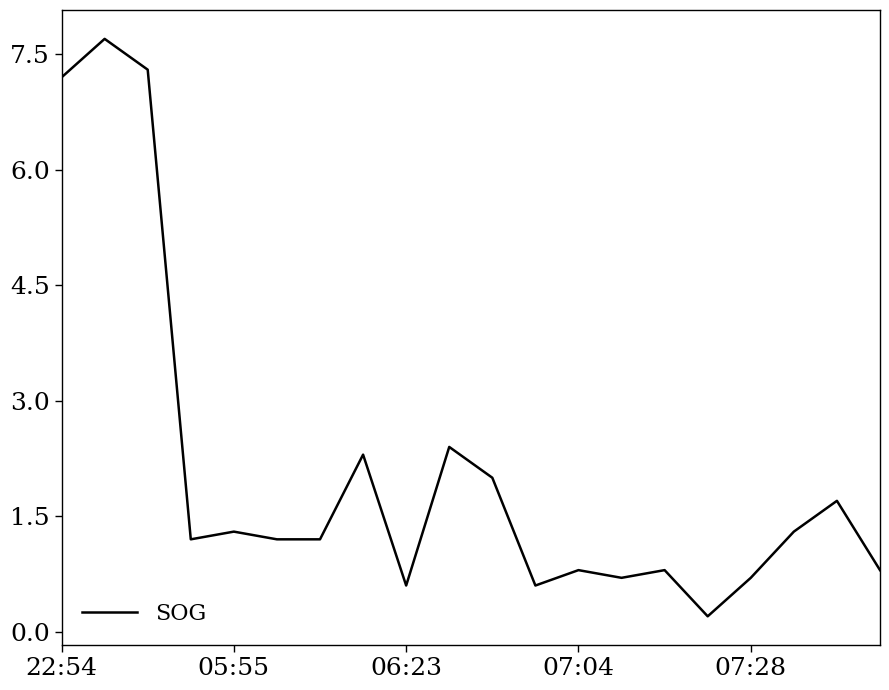

What is the greatest value displayed?

7.7